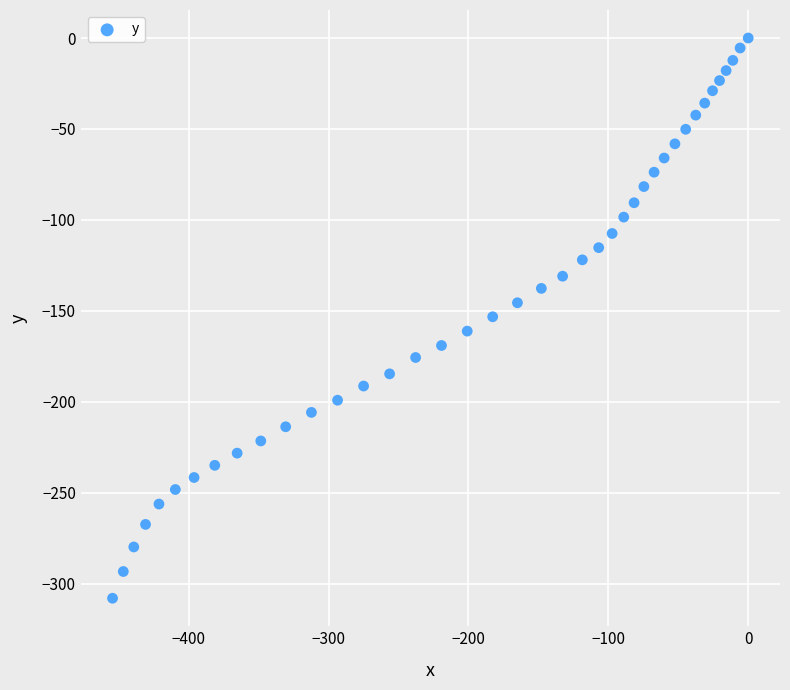

What is the range of X values (max minus min)?

454.5